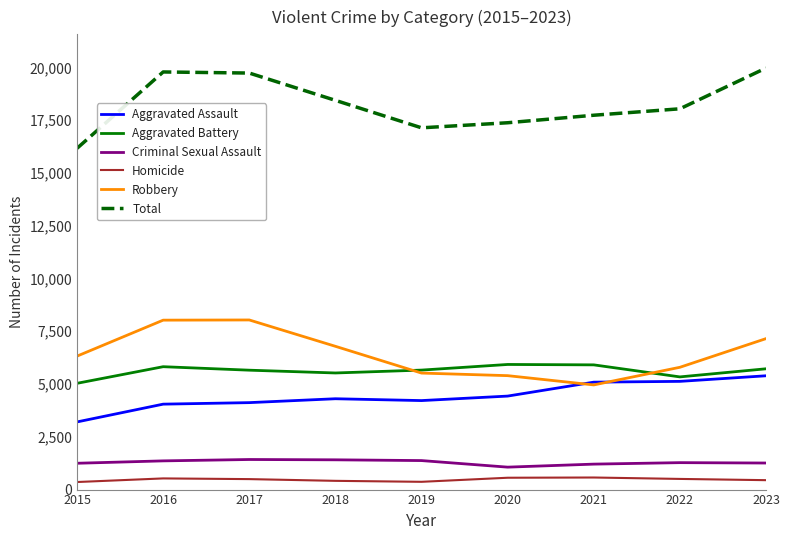

Rank the series by their maximum value, from highest to lowest.

Total, Robbery, Aggravated Battery, Aggravated Assault, Criminal Sexual Assault, Homicide